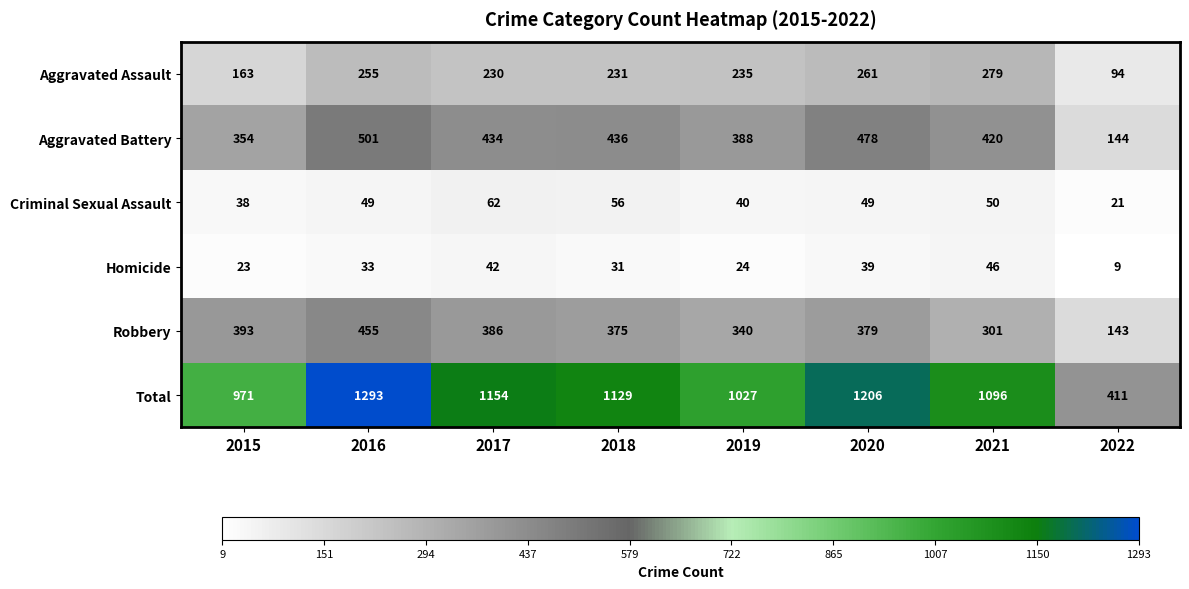

At which label is Criminal Sexual Assault closest to 41?

2019